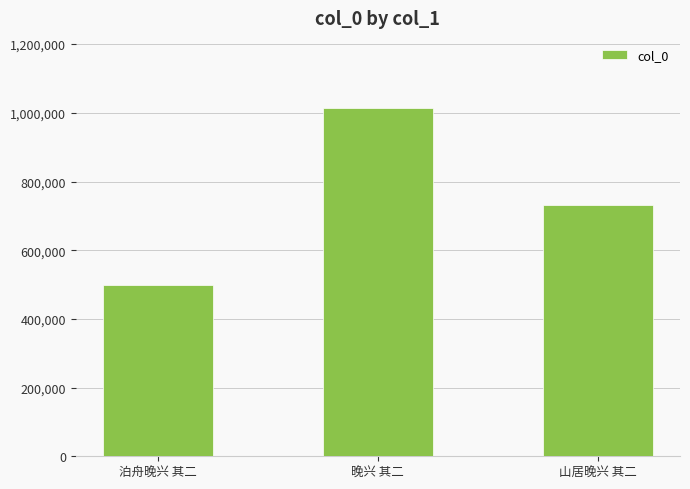

What is the average value?

748330